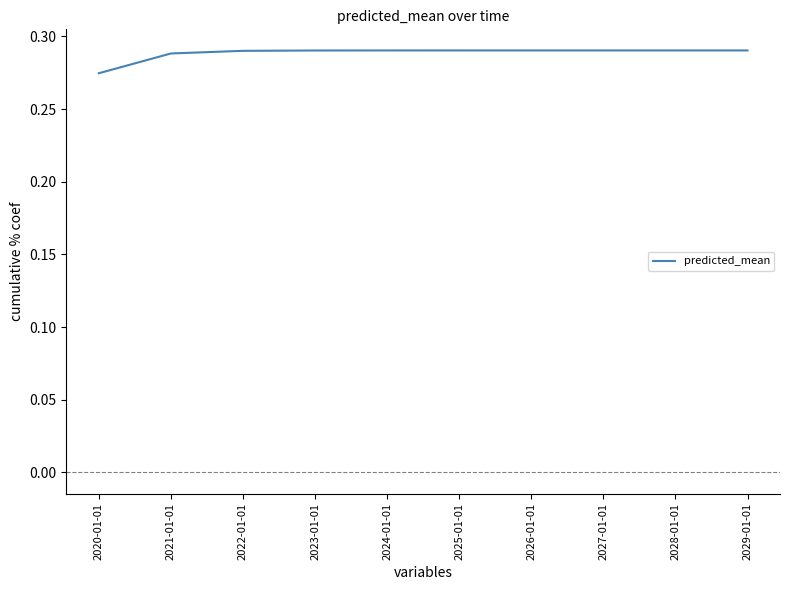

The value at 2021-01-01 is 0.5. True or false?

False